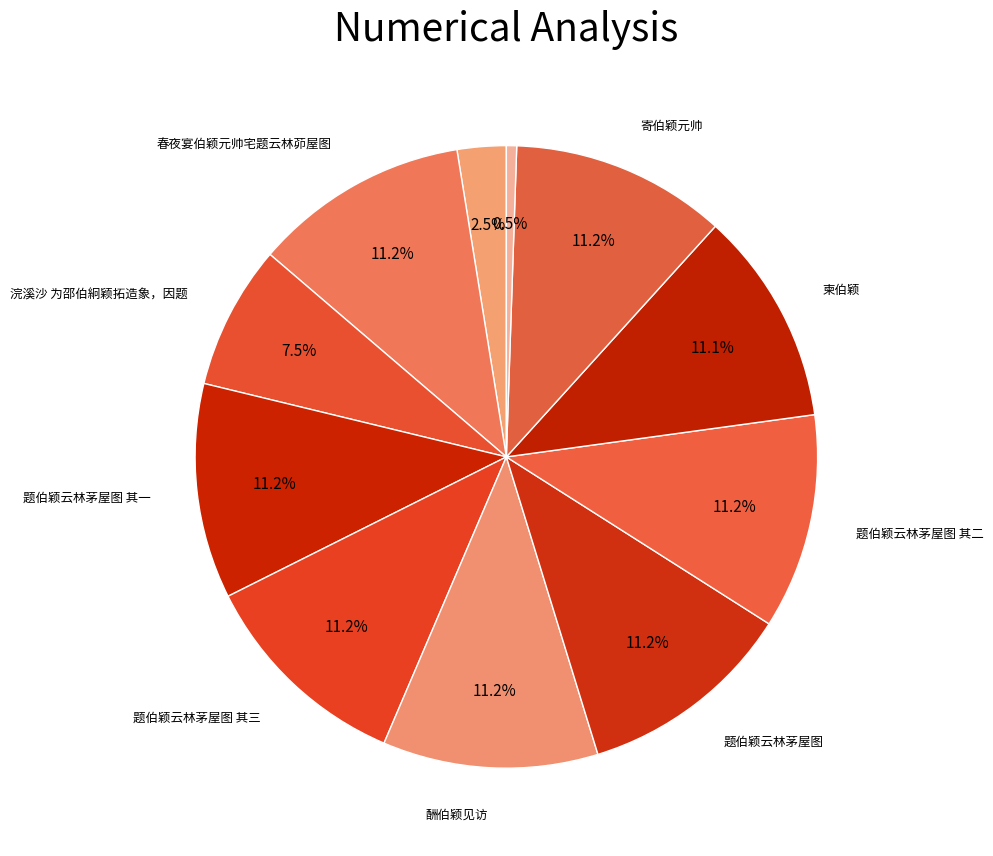

Count the number of slices in the pie.

11